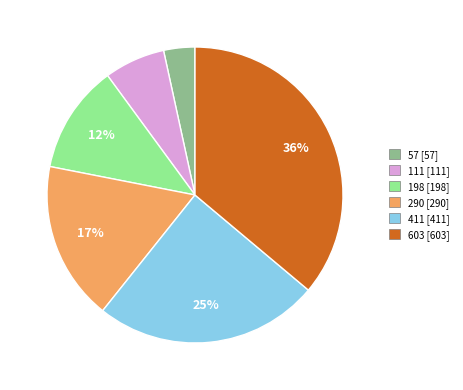

Is the sum of 603 [603] and 290 [290] greater than half?

Yes